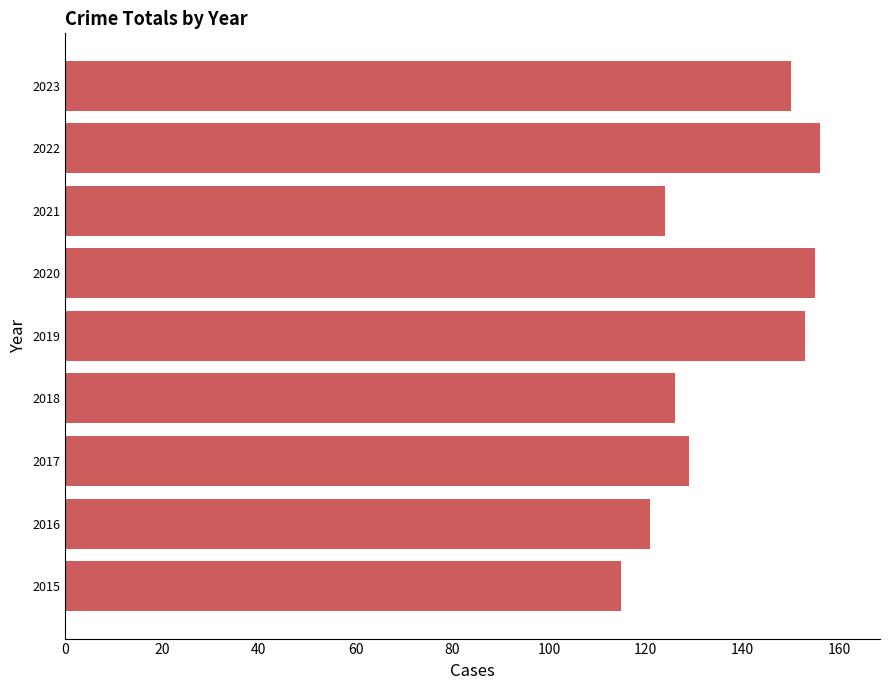

Approximately how many times larger is the value at 2023 compared to 2018?

1.2